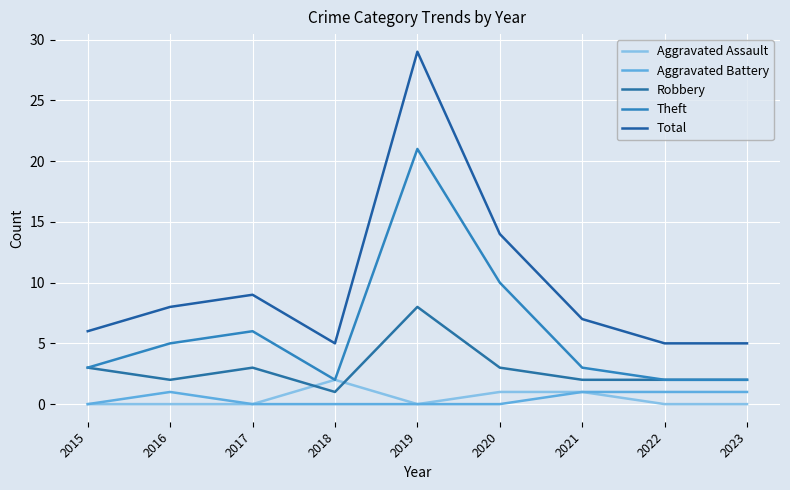

Between 2016 and 2019, which is larger?

2016